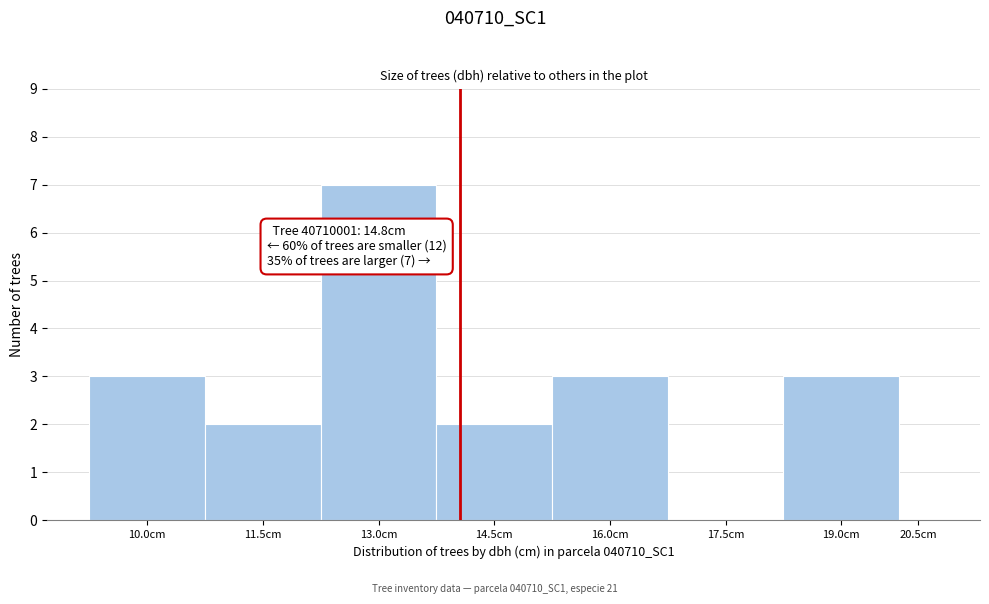

Reading left to right, extract all data points from this chart.

10.0cm=3	11.5cm=2	13.0cm=7	14.5cm=2	16.0cm=3	17.5cm=0	19.0cm=3	20.5cm=0